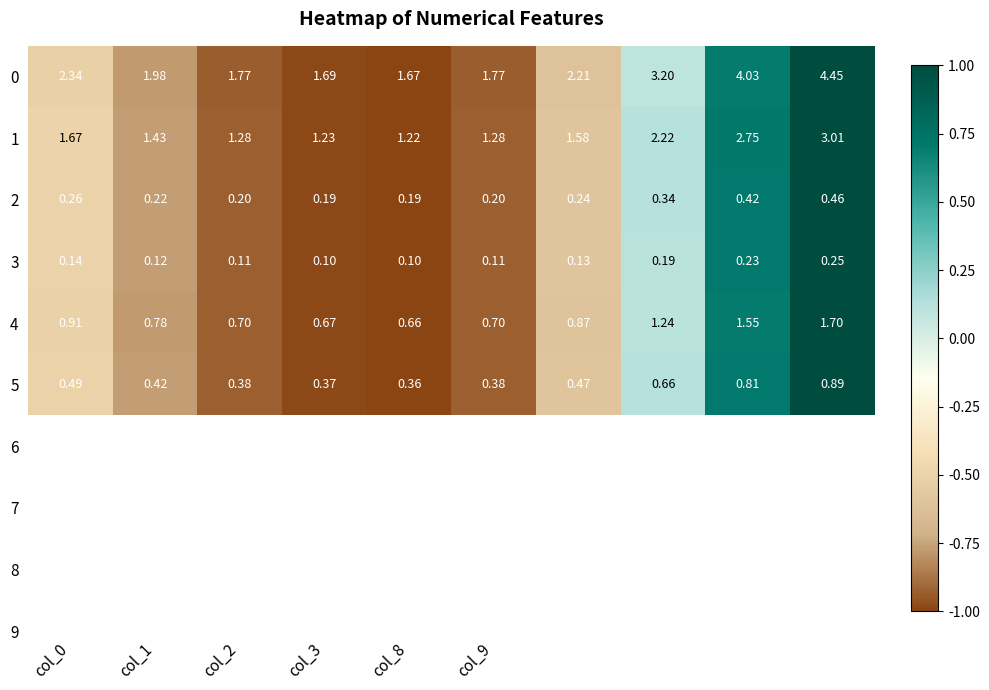

How many categories are shown in the chart?

10